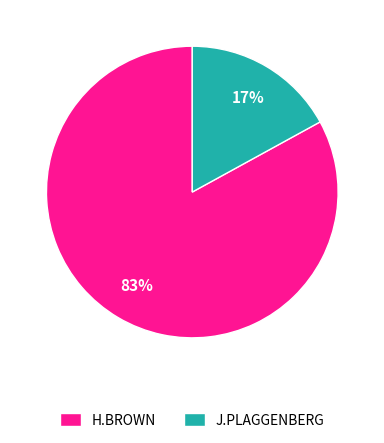

What is the ratio of the value at H.BROWN to the value at J.PLAGGENBERG?

4.9